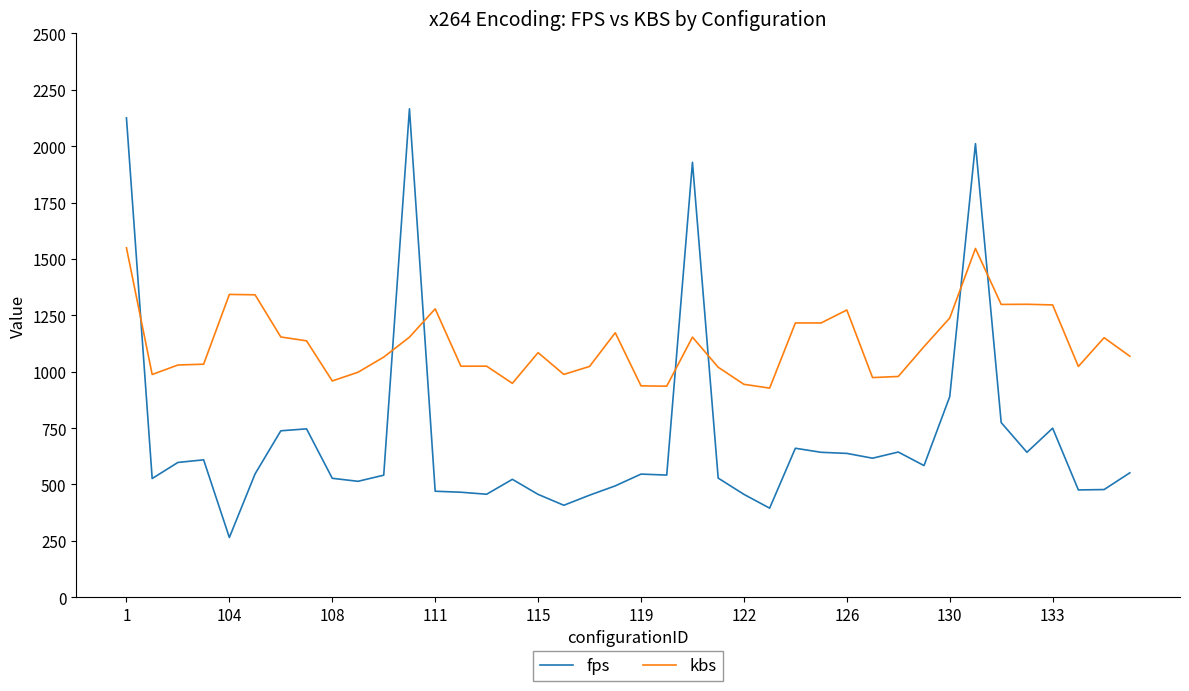

Which series ends up on top after the final intersection of kbs and fps?

kbs